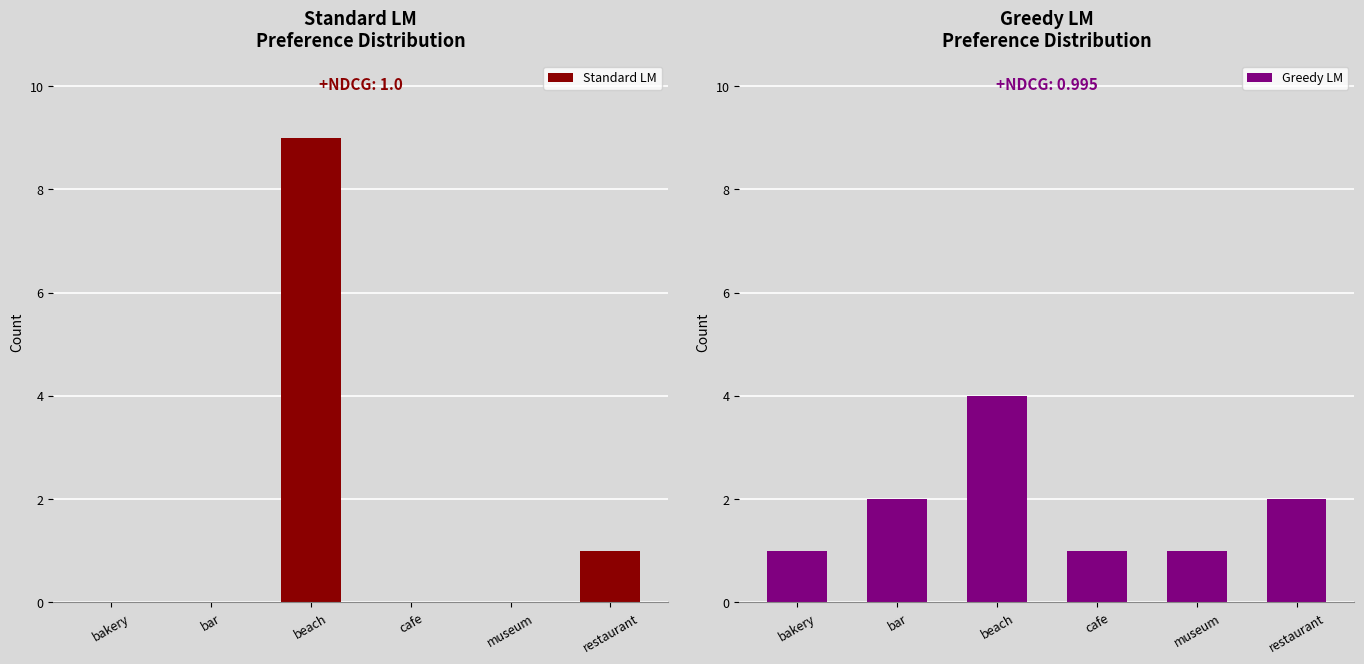

What is the greatest value displayed?

9